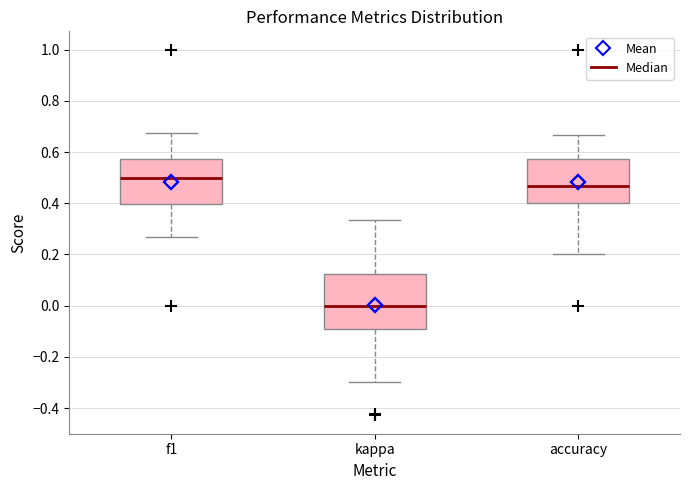

Which box's median line is the highest?

f1